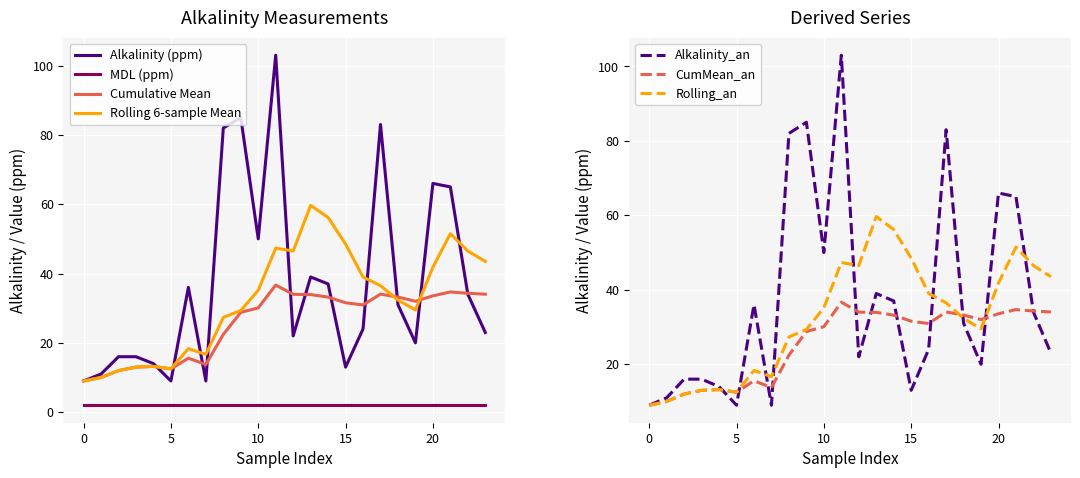

Where do Alkalinity (ppm) and Rolling 6-sample Mean first cross each other?

4 and 5